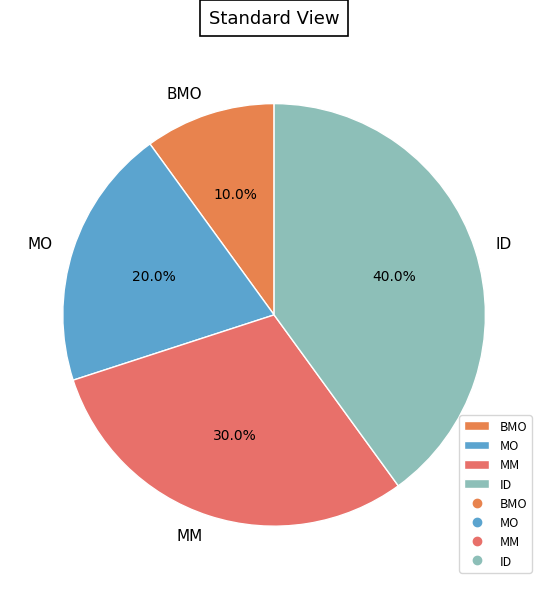

To the nearest percent, what is the average slice percentage?

25%